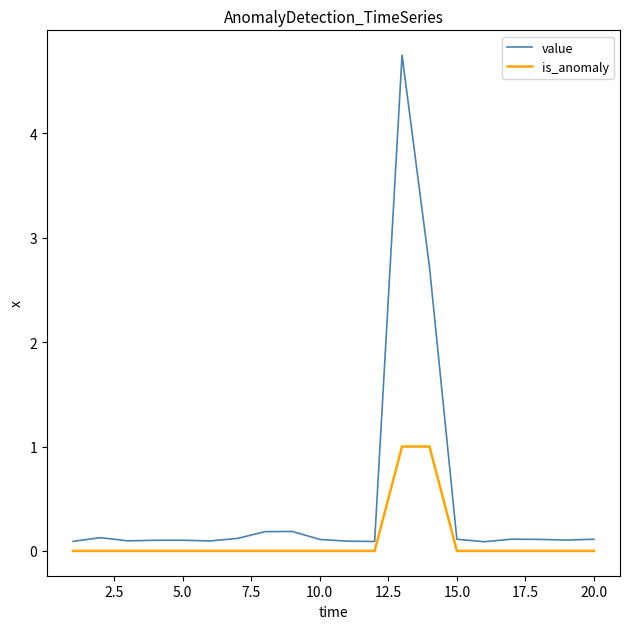

Which series has the largest total across all categories?

value